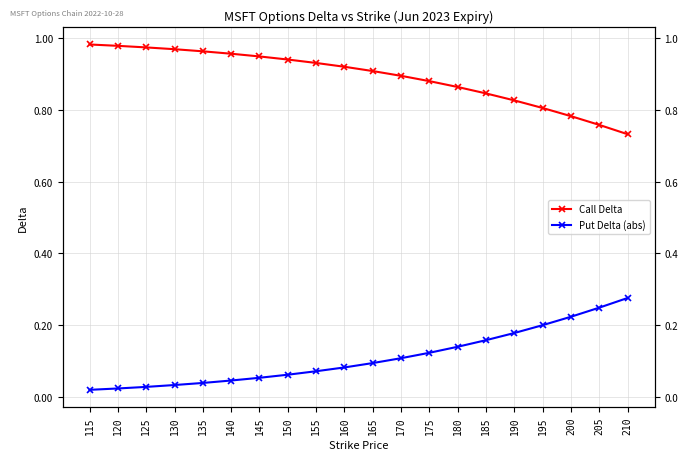

Does the chart display data point markers on the line(s)?

Yes